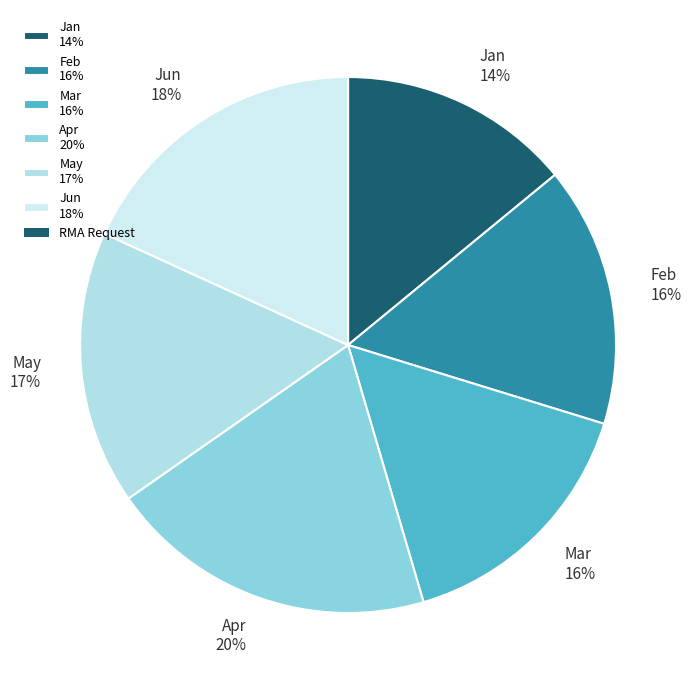

What is the smallest slice in the pie chart?

Jan